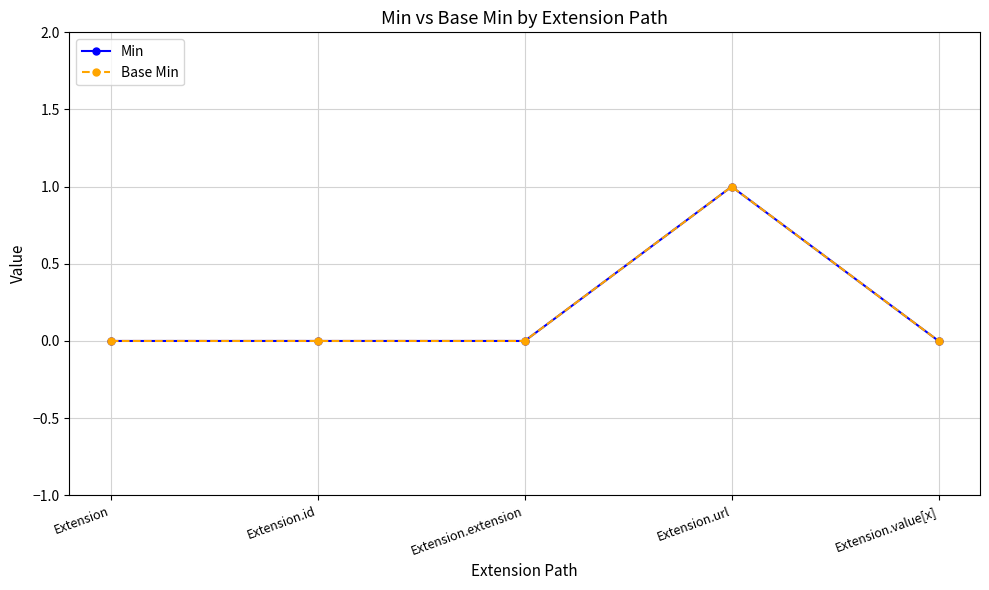

Rank the series at Extension.extension from highest to lowest value.

Min, Base Min